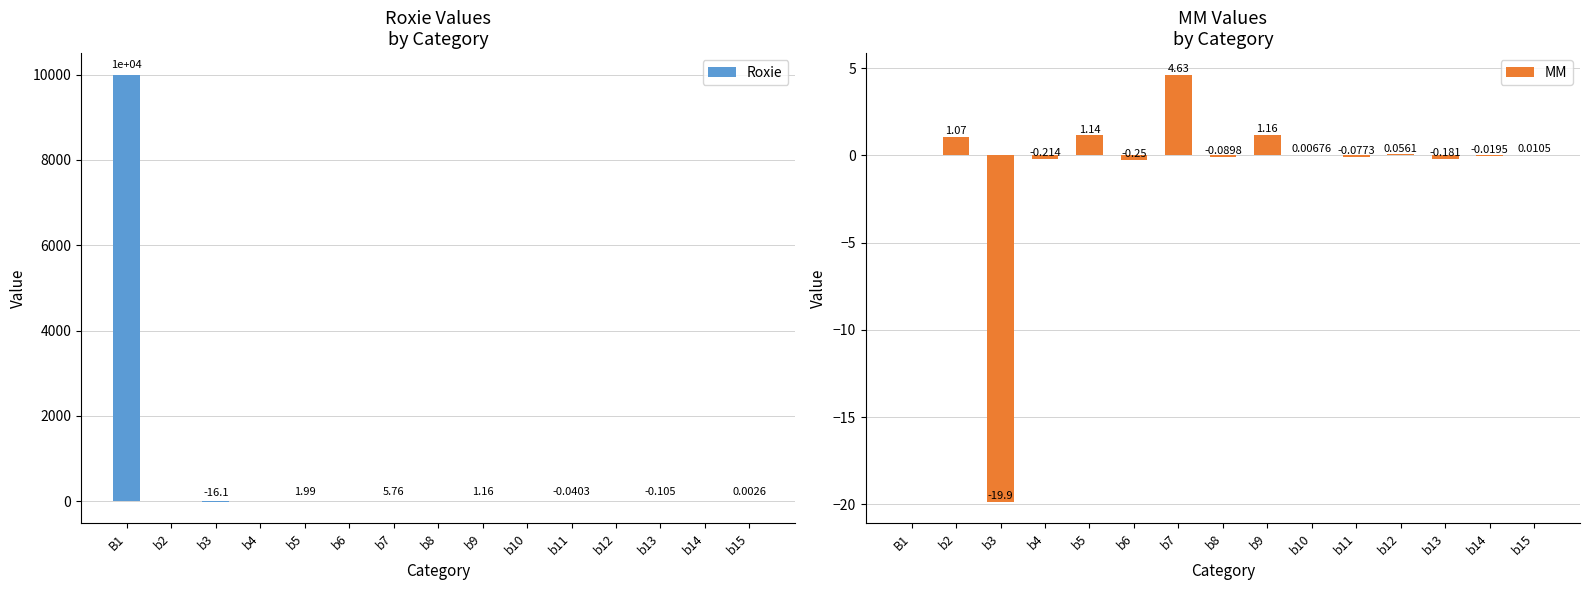

Reading right to left, extract all data points from this chart.

Roxie: 0.0	0.0	-0.1	0.0	-0.0	0.0	1.2	0.0	5.8	0.0	2.0	0.0	-16.1	0.0	10000.0
MM: 0.0	-0.0	-0.2	0.1	-0.1	0.0	1.2	-0.1	4.6	-0.3	1.1	-0.2	-19.9	1.1	0.0